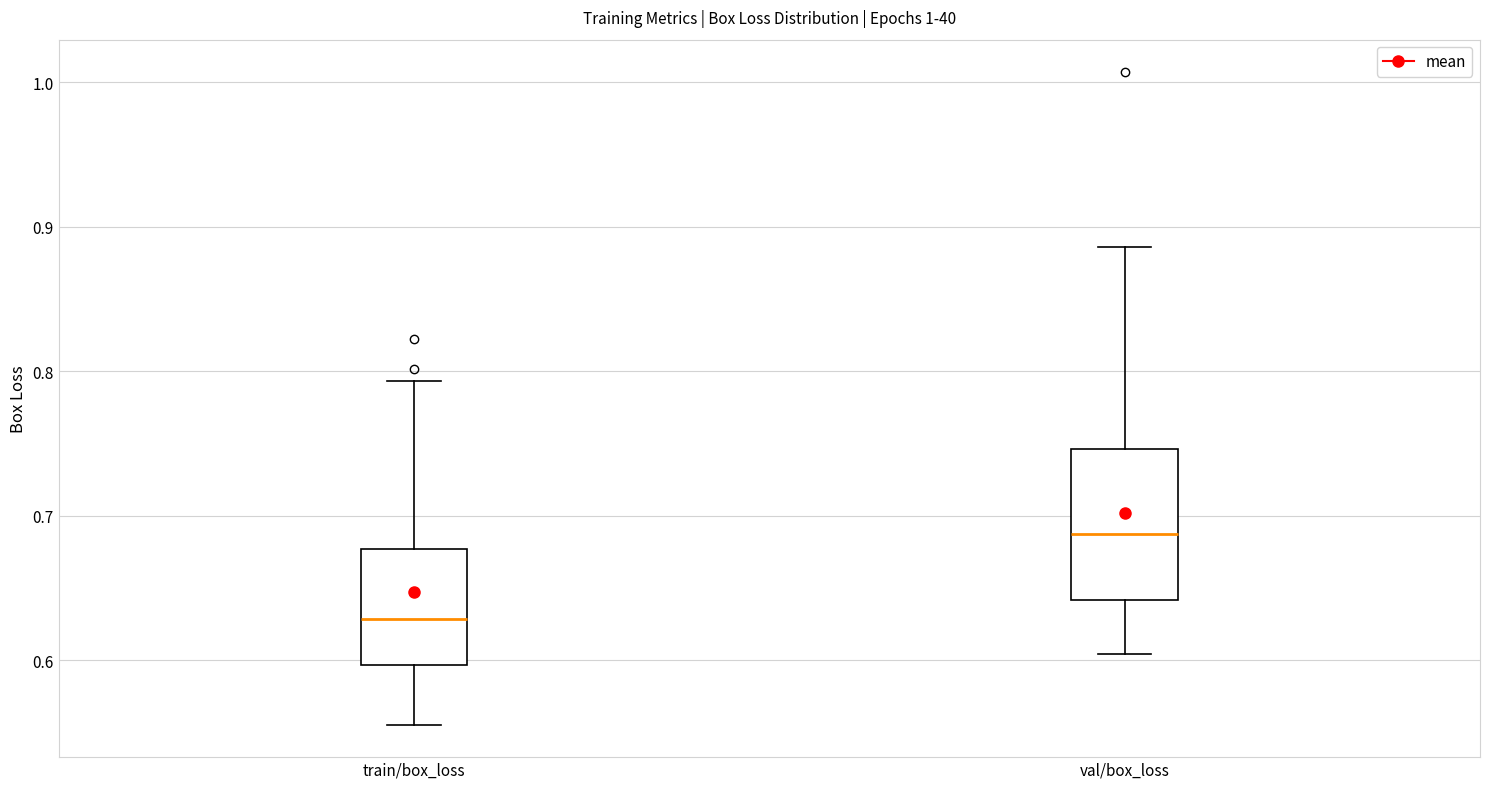

Comparing the boxes themselves (not the whiskers), which one is the tallest?

val/box_loss